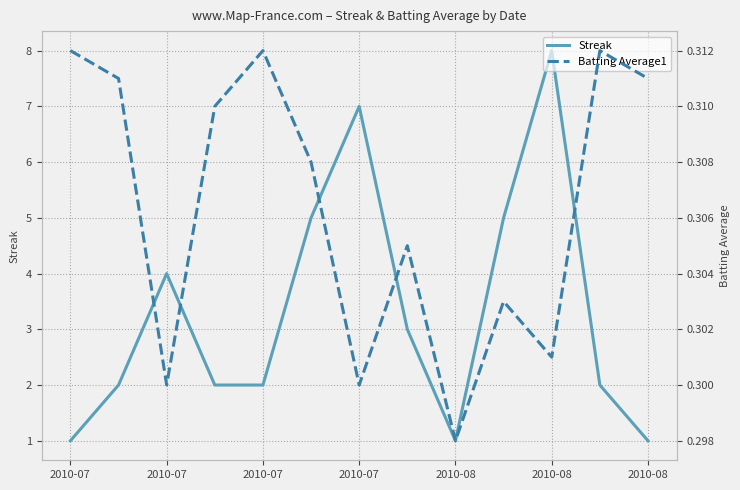

Which category has the highest value across all series?

2010-08